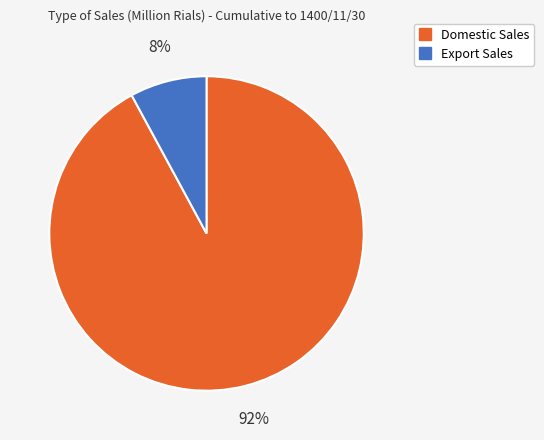

To the nearest percent, what is the average slice percentage?

50%